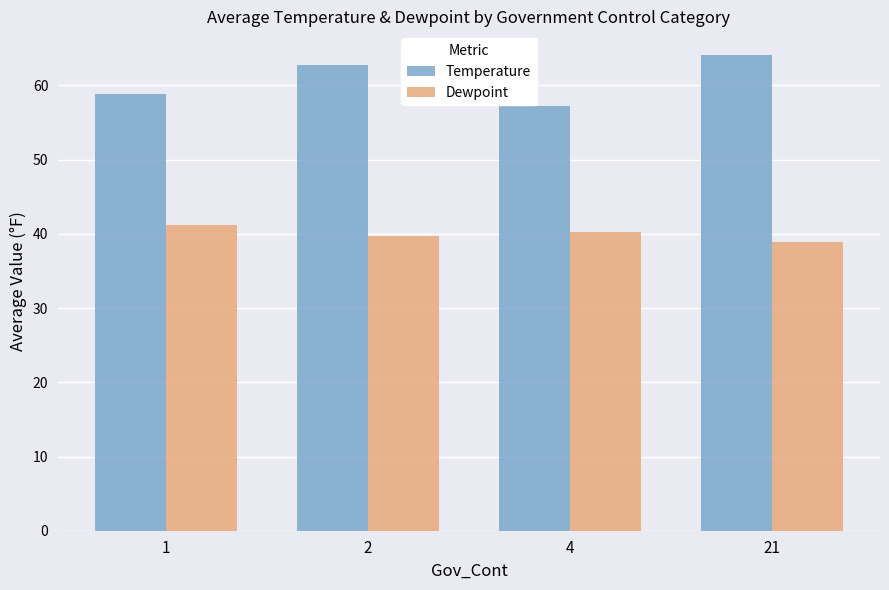

Which category has the lowest value in the Temperature series?

4